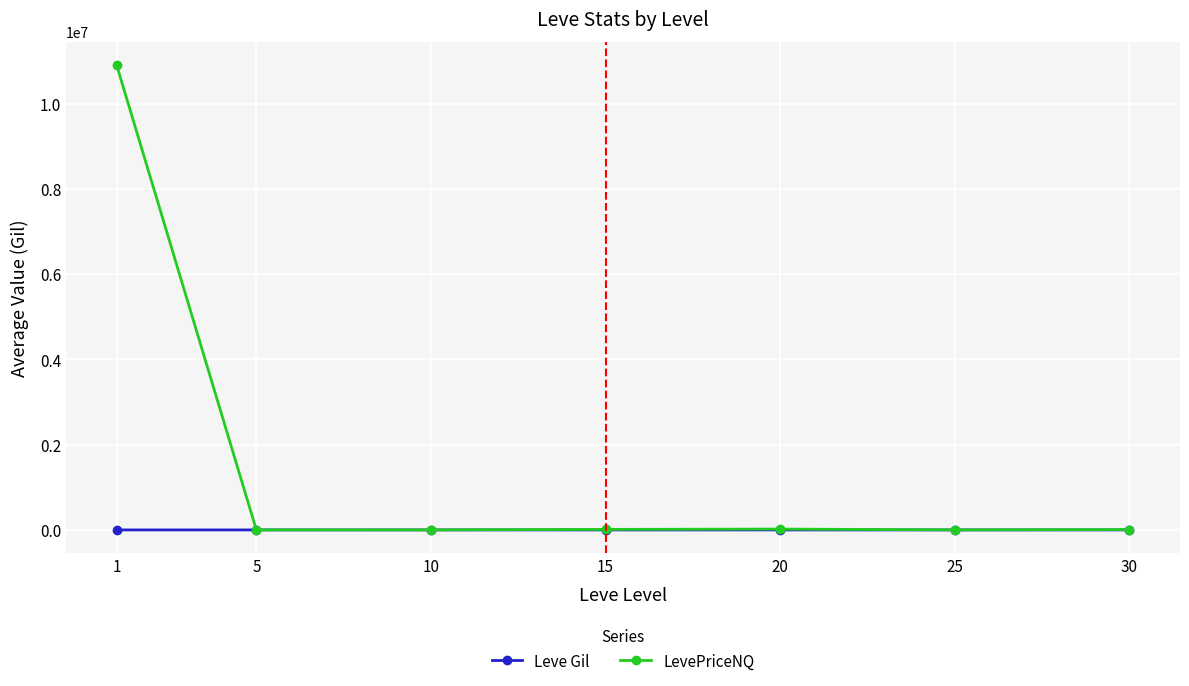

Which label corresponds to the largest value in the chart?

1